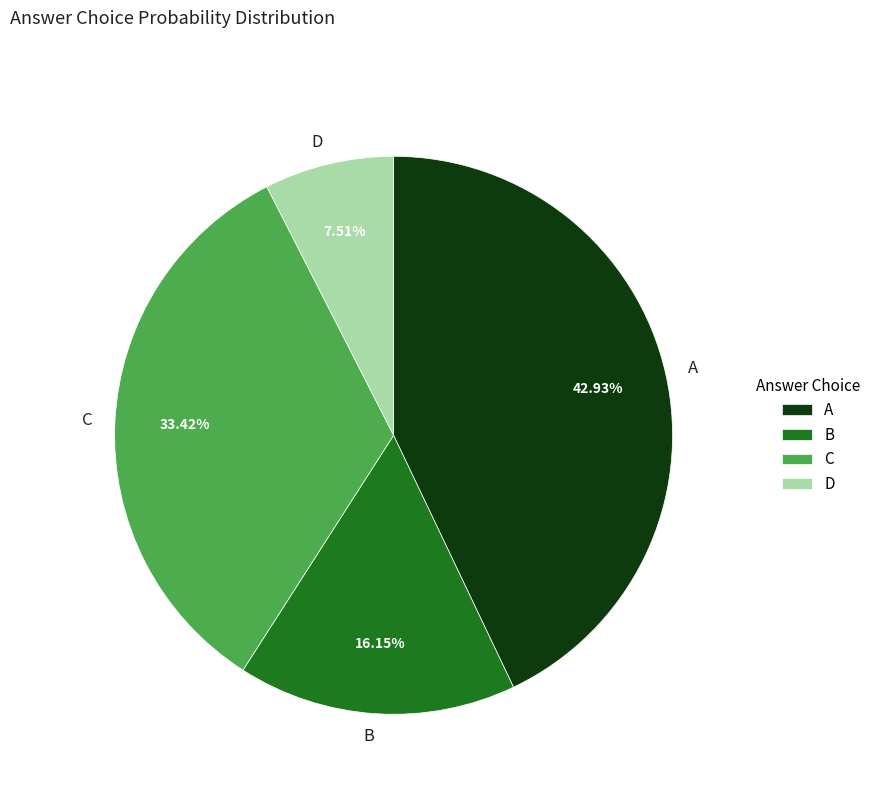

Which category has the smallest portion of the pie?

D